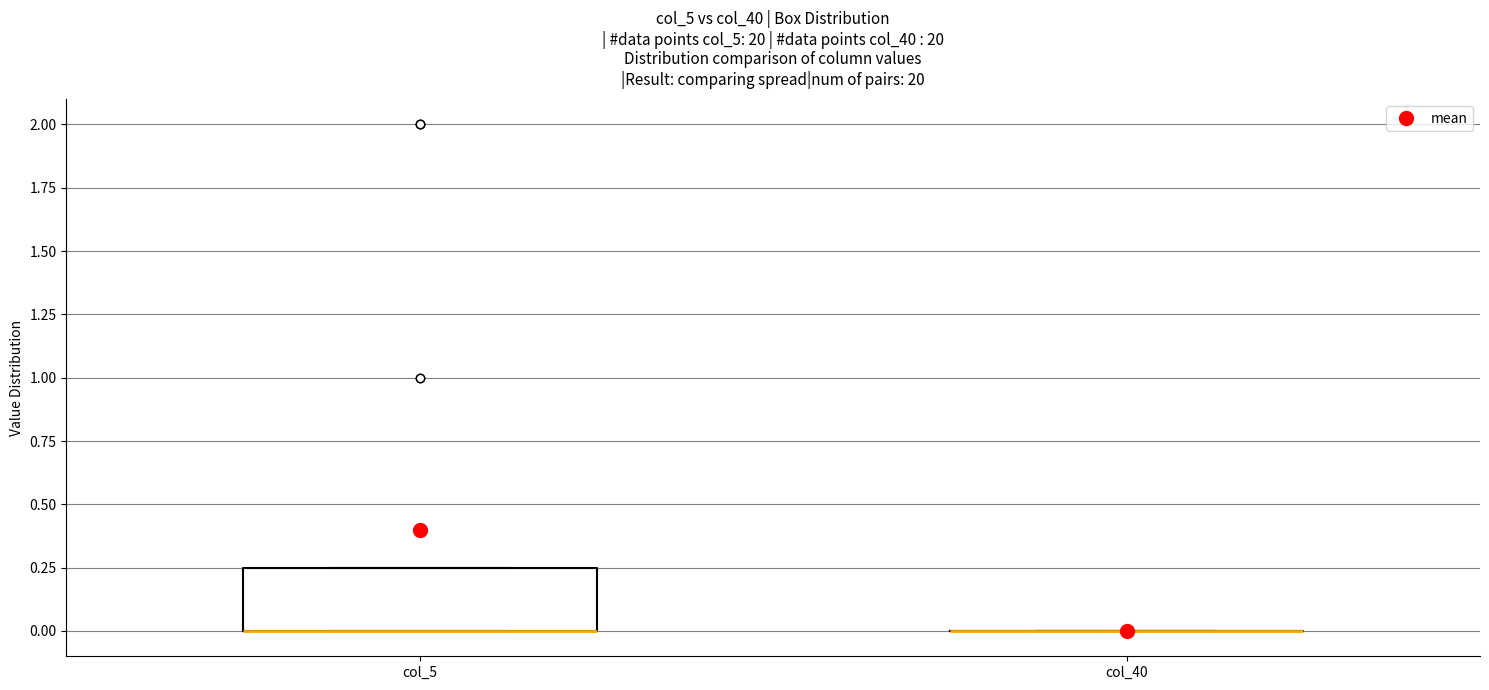

Comparing the boxes themselves (not the whiskers), which one is the tallest?

col_5